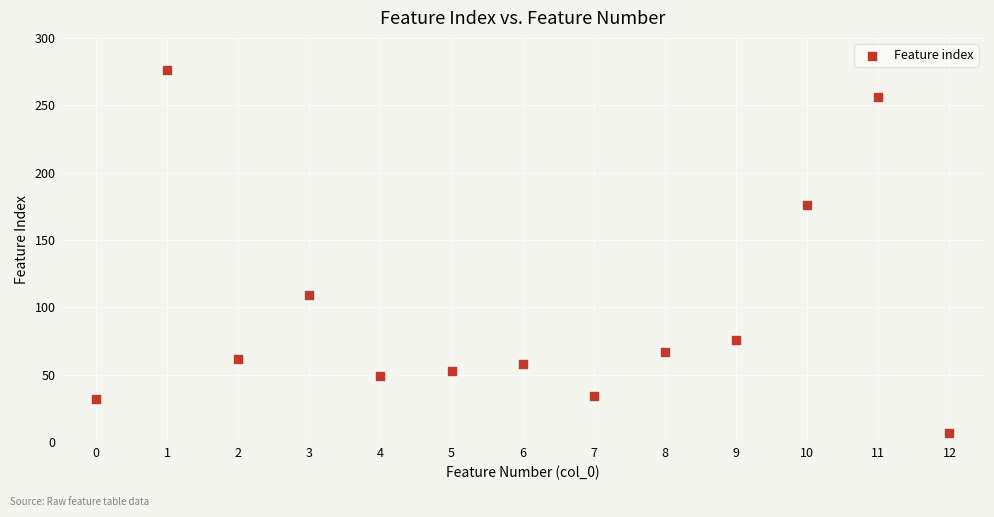

What is the range of Y values (max minus min)?

269